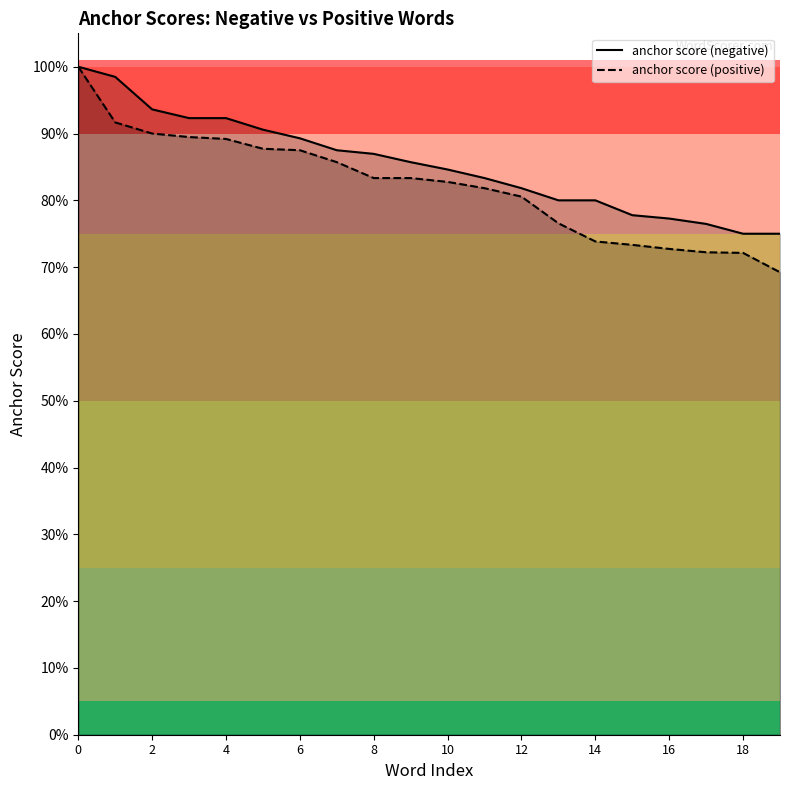

Which has a higher value, 6 or 12?

6